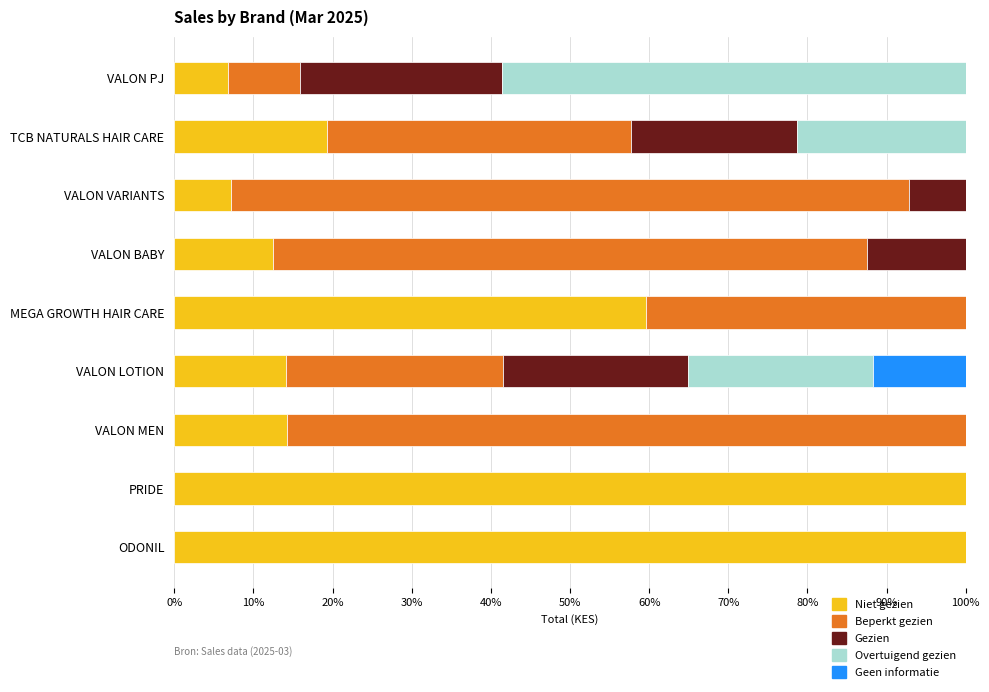

The Niet gezien series shows 19.9 at VALON MEN. True or false?

False